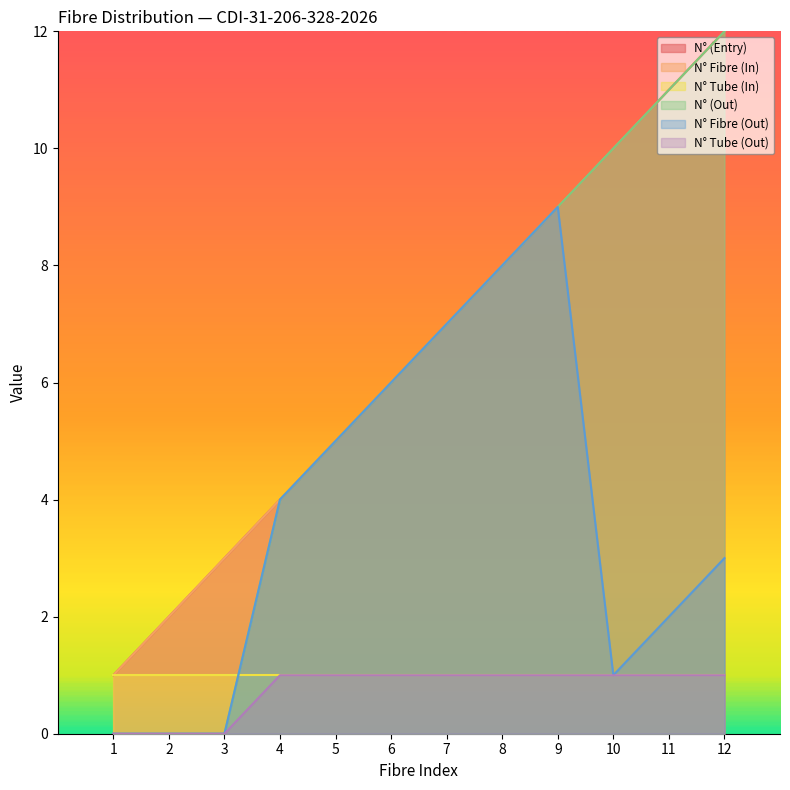

What is the value of the N° (Entry) point at the 8th from the left?

8